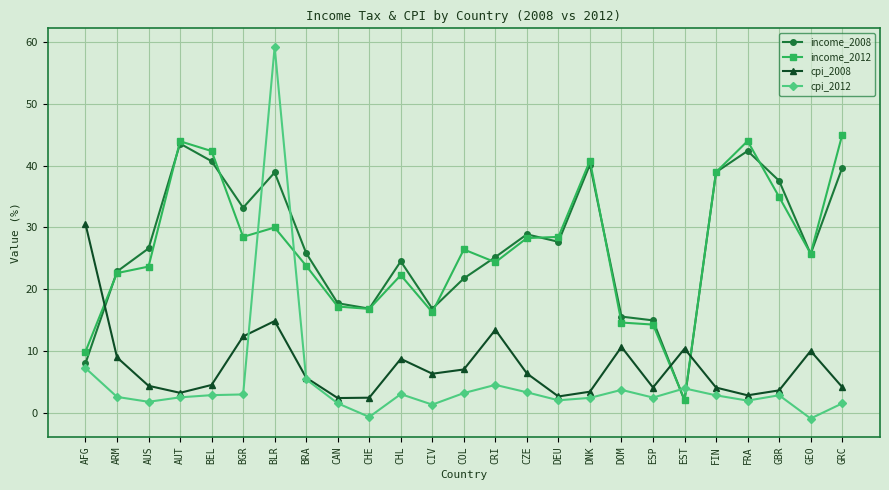

Is it true that income_2012 equals 14.3 at ESP?

True